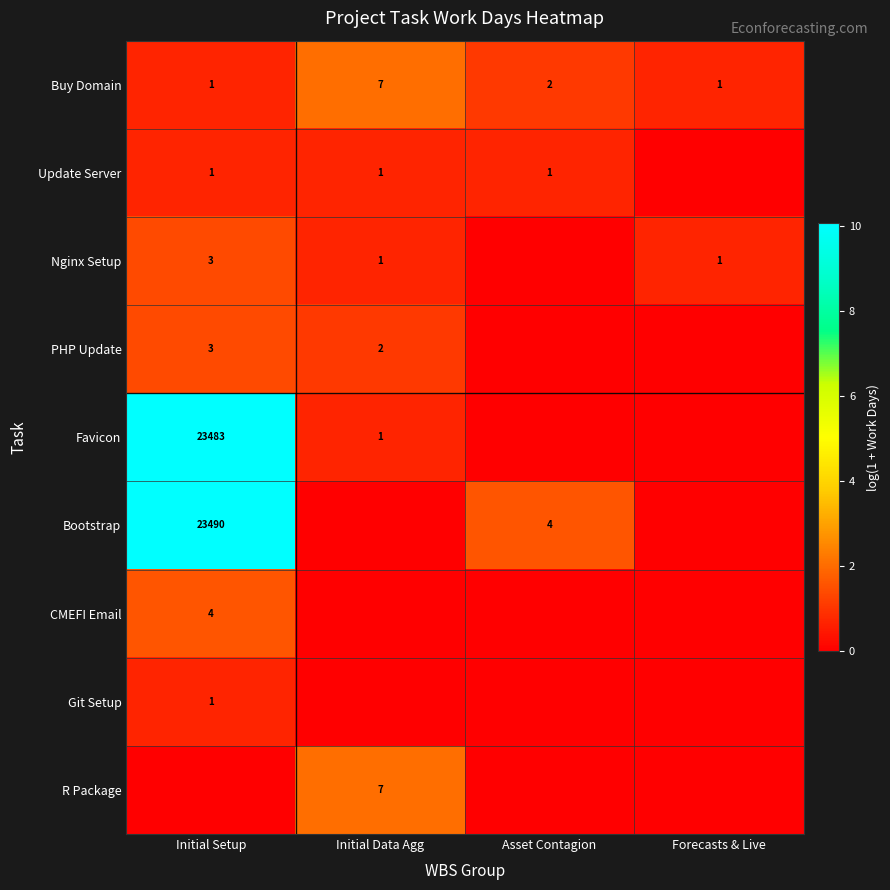

Is the value of PHP Update at Initial Setup greater than the value of Git Setup at Initial Setup?

Yes